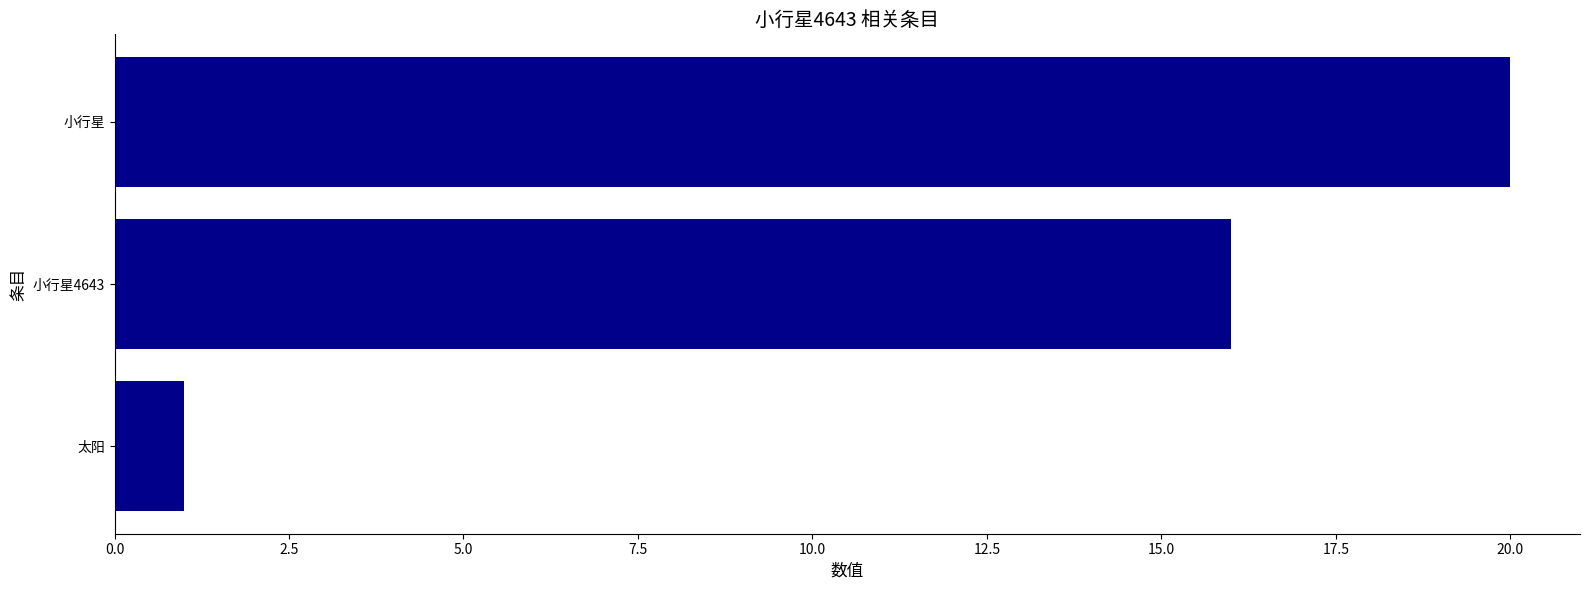

At which label is the value closest to 10?

小行星4643